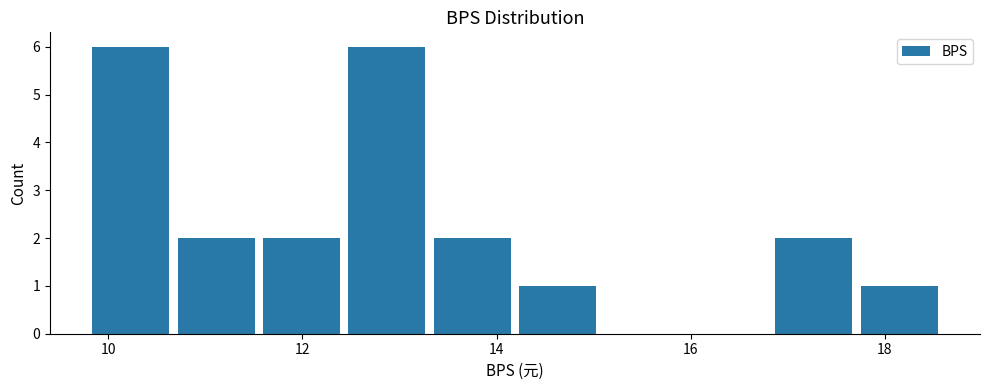

How tall is the bar that spans 10.6 to 11.6 on the x-axis? Neither the bar edges nor the heights are printed on the chart, so give them approximately, as read against the axes.

2